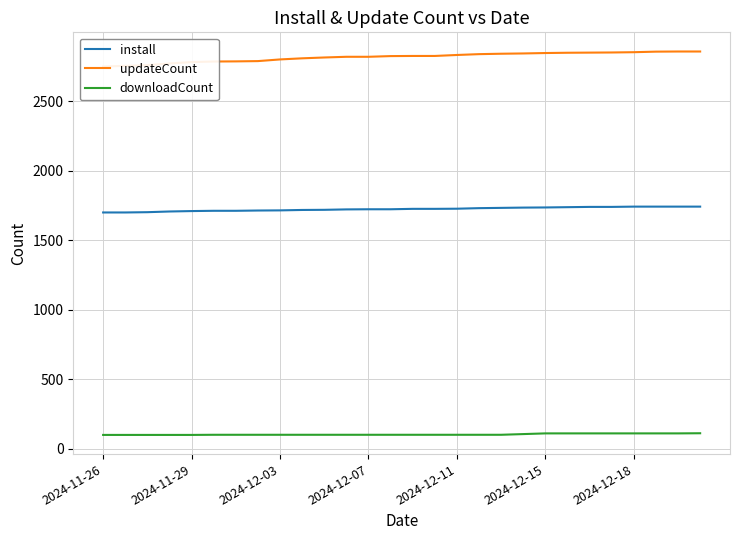

Rank the series by their average value, from highest to lowest.

updateCount, install, downloadCount